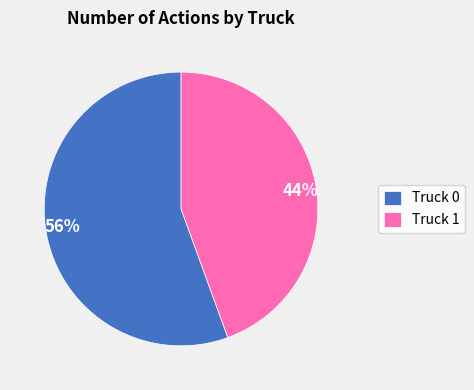

To the nearest percent, what percentage of the pie is Truck 0?

56%